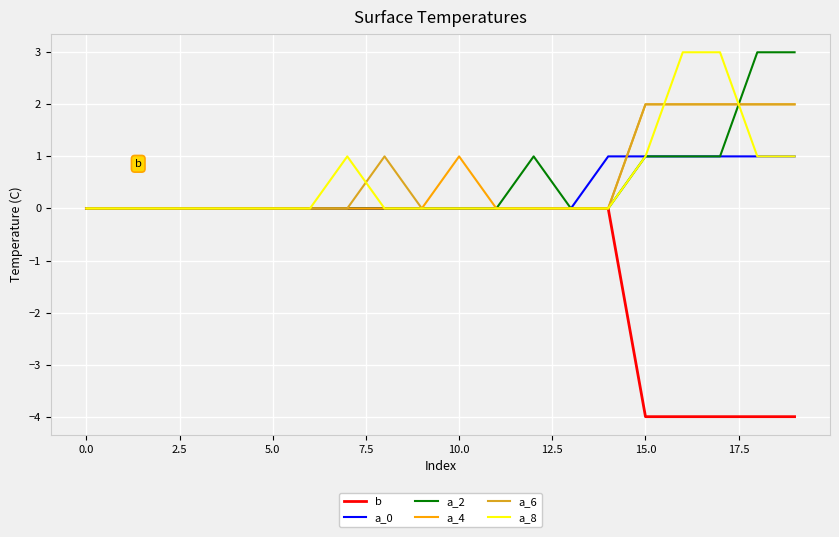

What is the minimum value shown in the chart?

-4